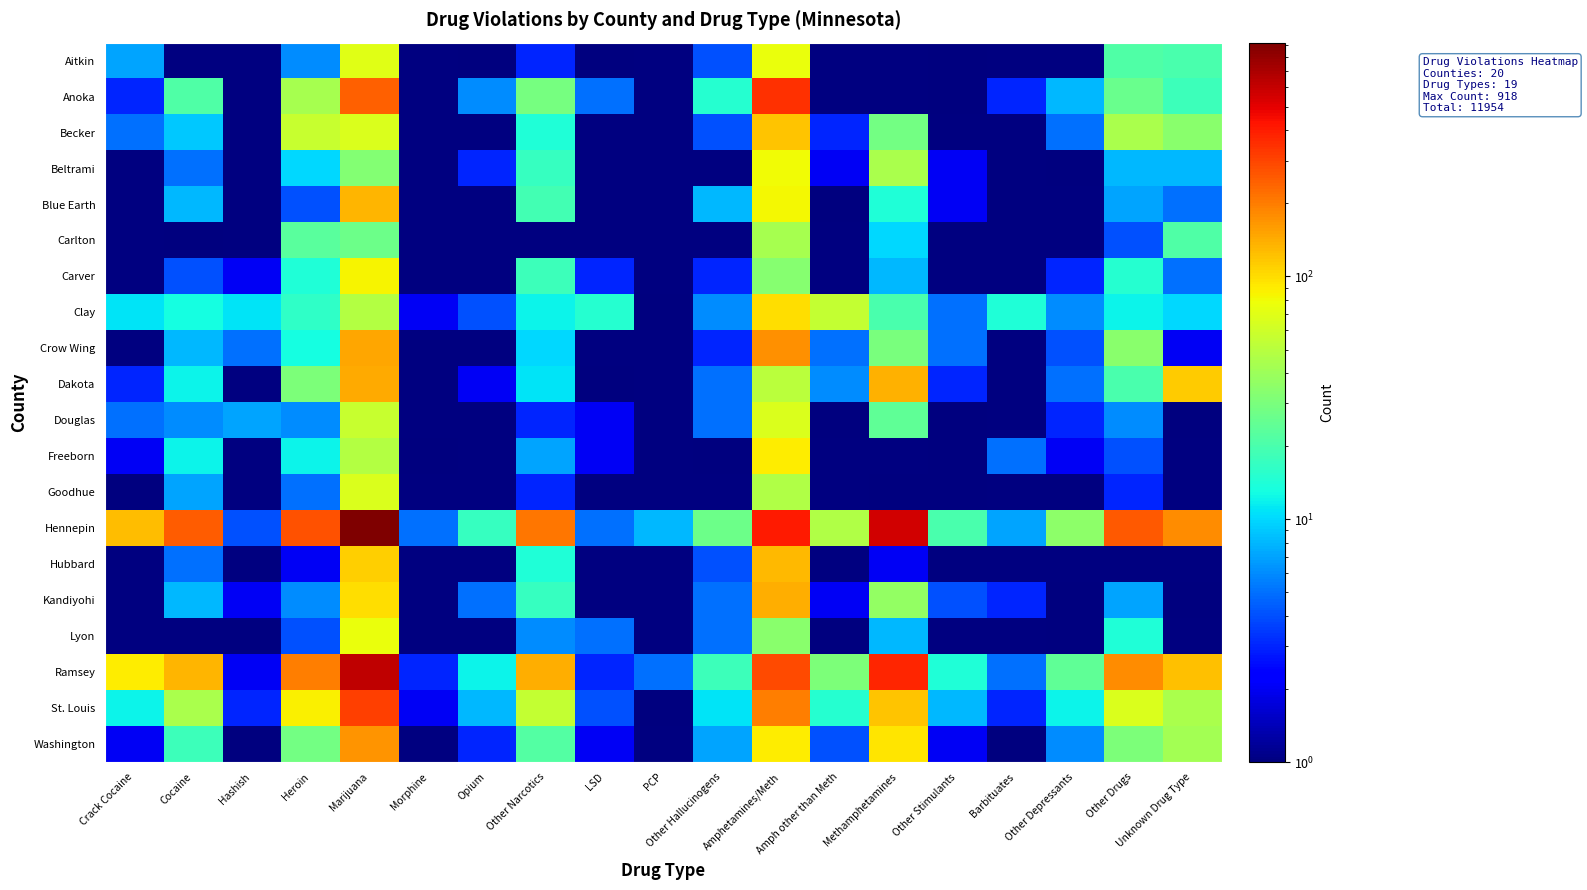

Which has a higher value, Amph other than Meth or Other Hallucinogens?

Other Hallucinogens